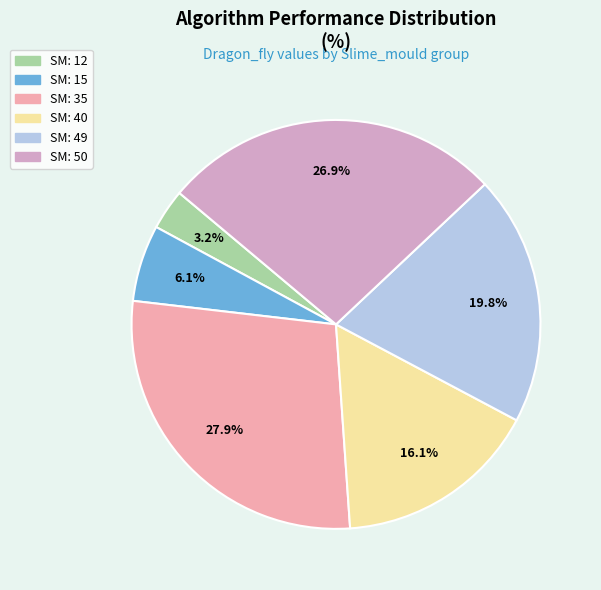

Count the number of slices in the pie.

6